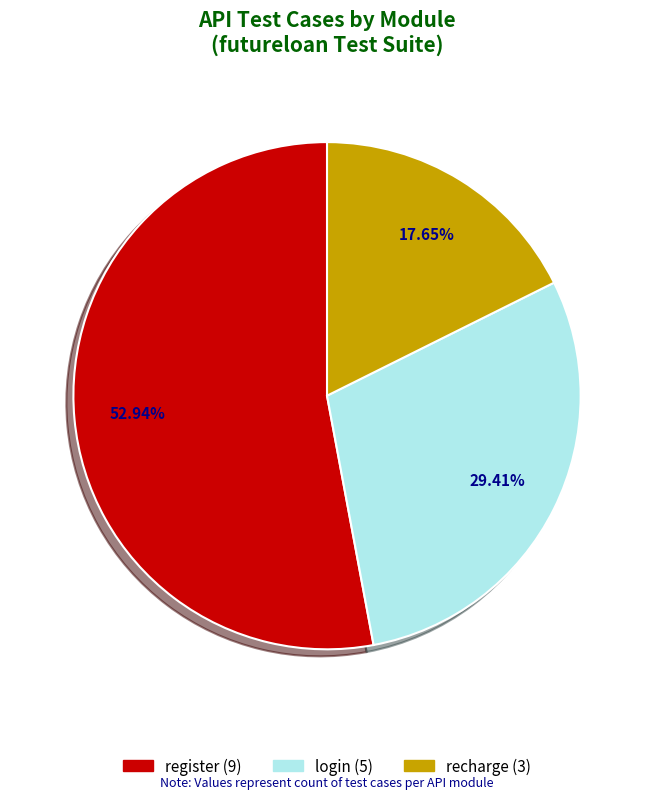

Combined, what portion of the pie is recharge and register?

70.6%